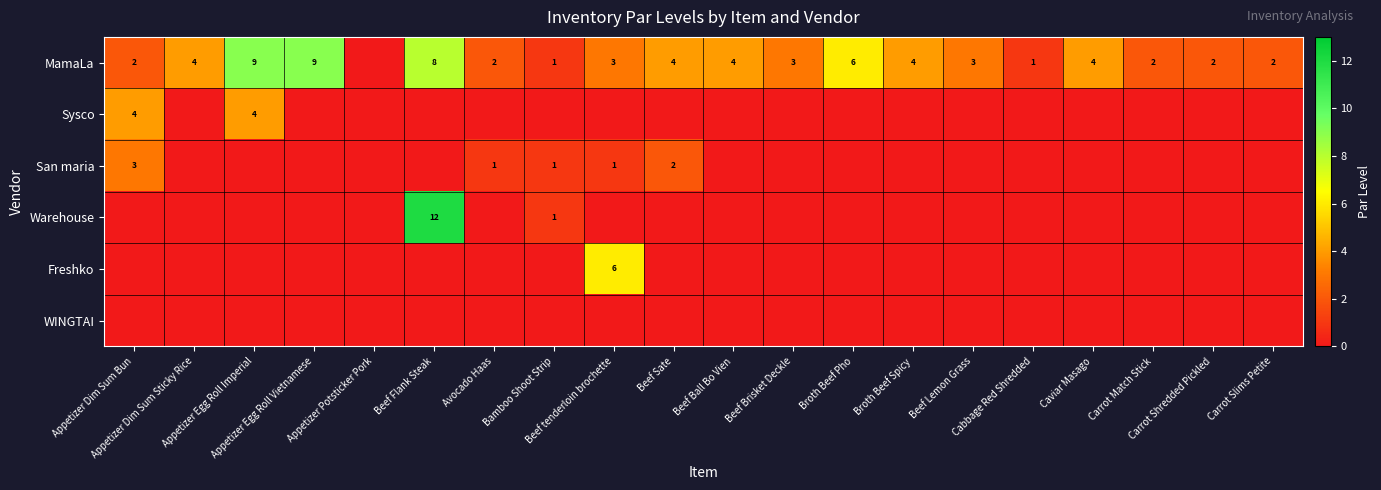

Rank the series at Appetizer Dim Sum Bun from highest to lowest value.

Sysco, San maria, MamaLa, Warehouse, Freshko, WINGTAI